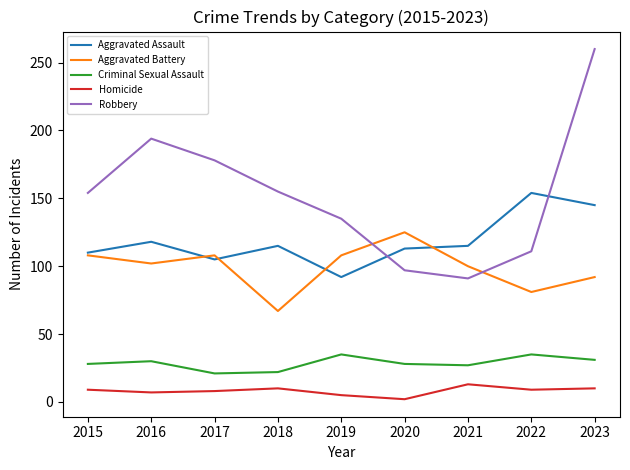

Is the value of Aggravated Battery at 2019 greater than the value of Robbery at 2023?

No